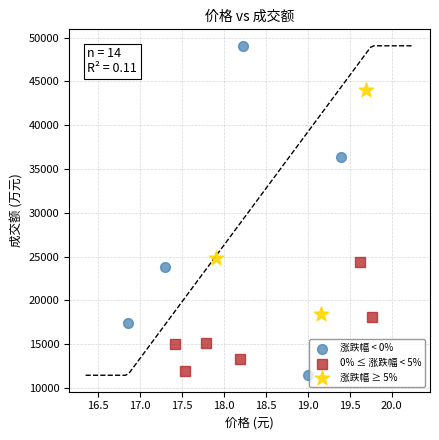

Which series has the largest Y range (max minus min)?

涨跌幅 < 0%